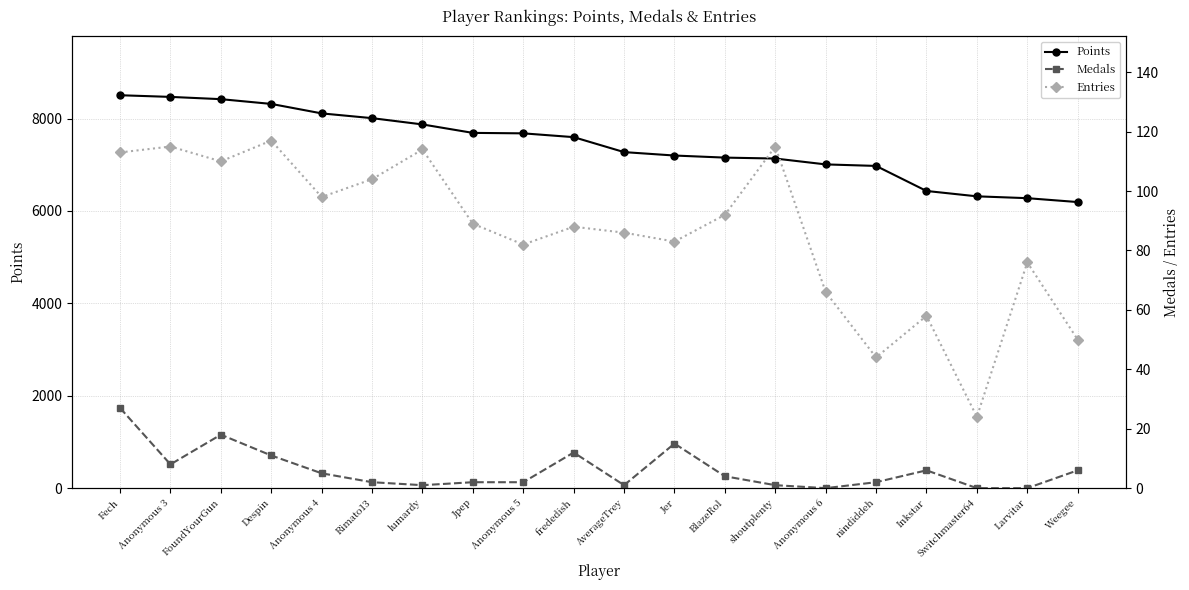

What is the total value across all series at Inkstar?

6496